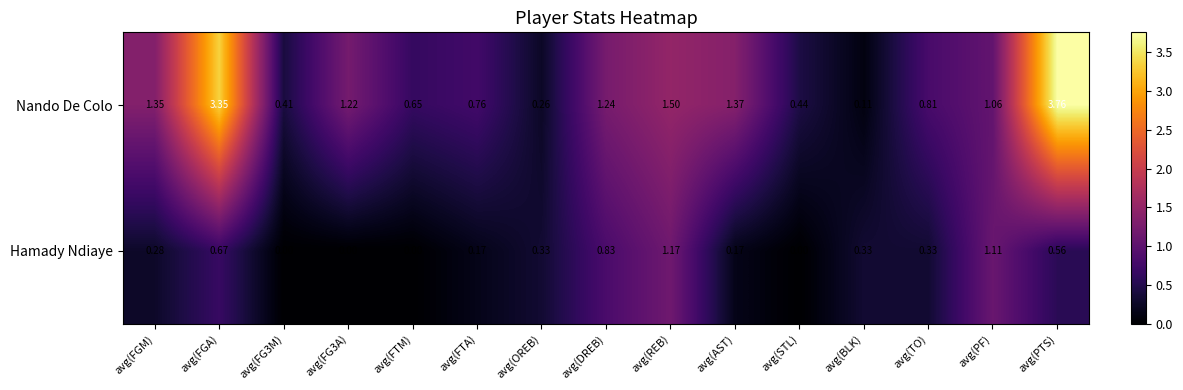

Is the value of Nando De Colo at avg(FGM) greater than the value of Hamady Ndiaye at avg(FG3M)?

Yes